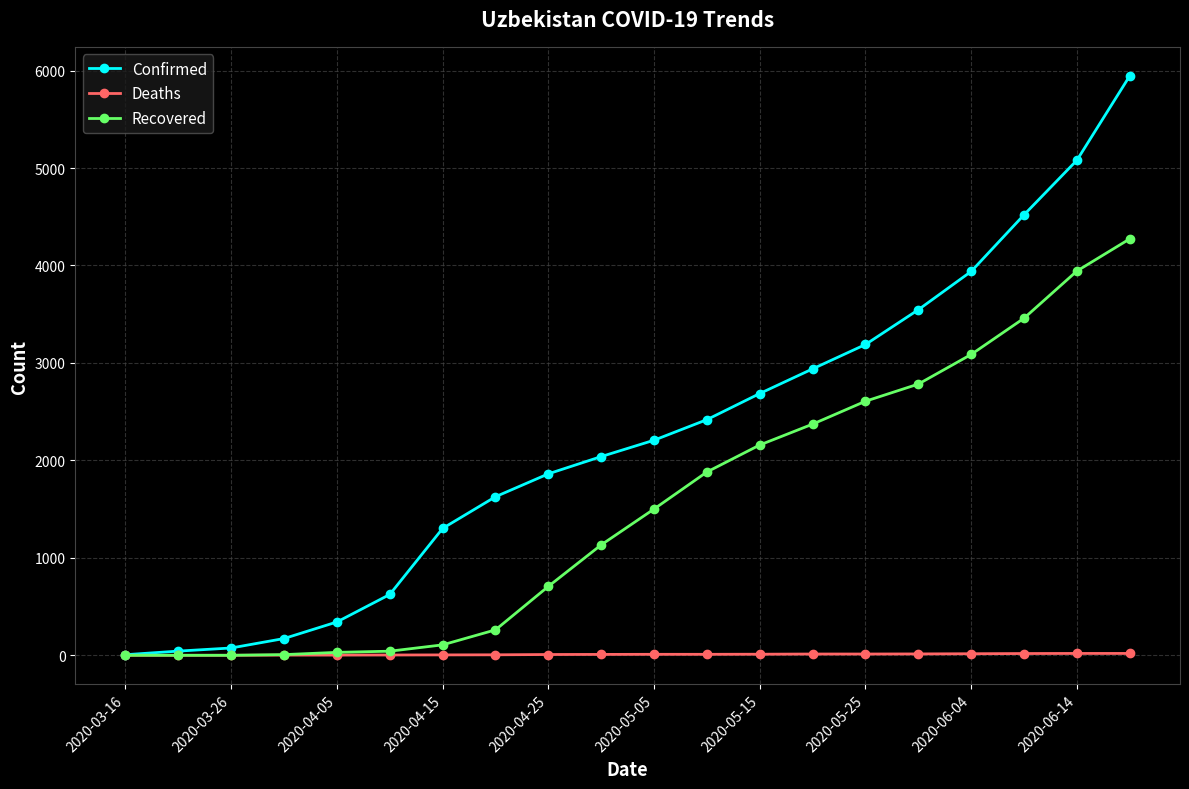

Rank the series by their maximum value, from lowest to highest.

Deaths, Recovered, Confirmed